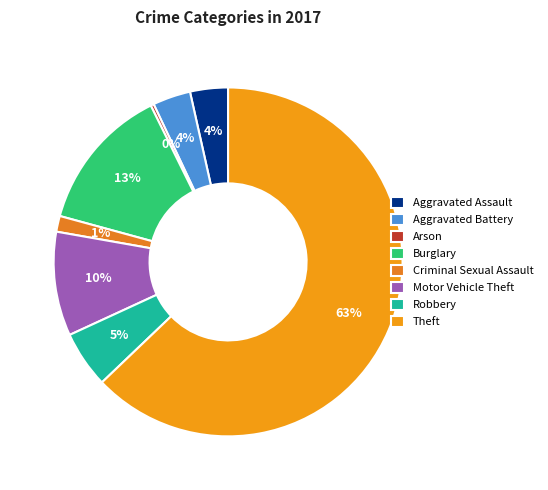

How many segments does this pie chart have?

8